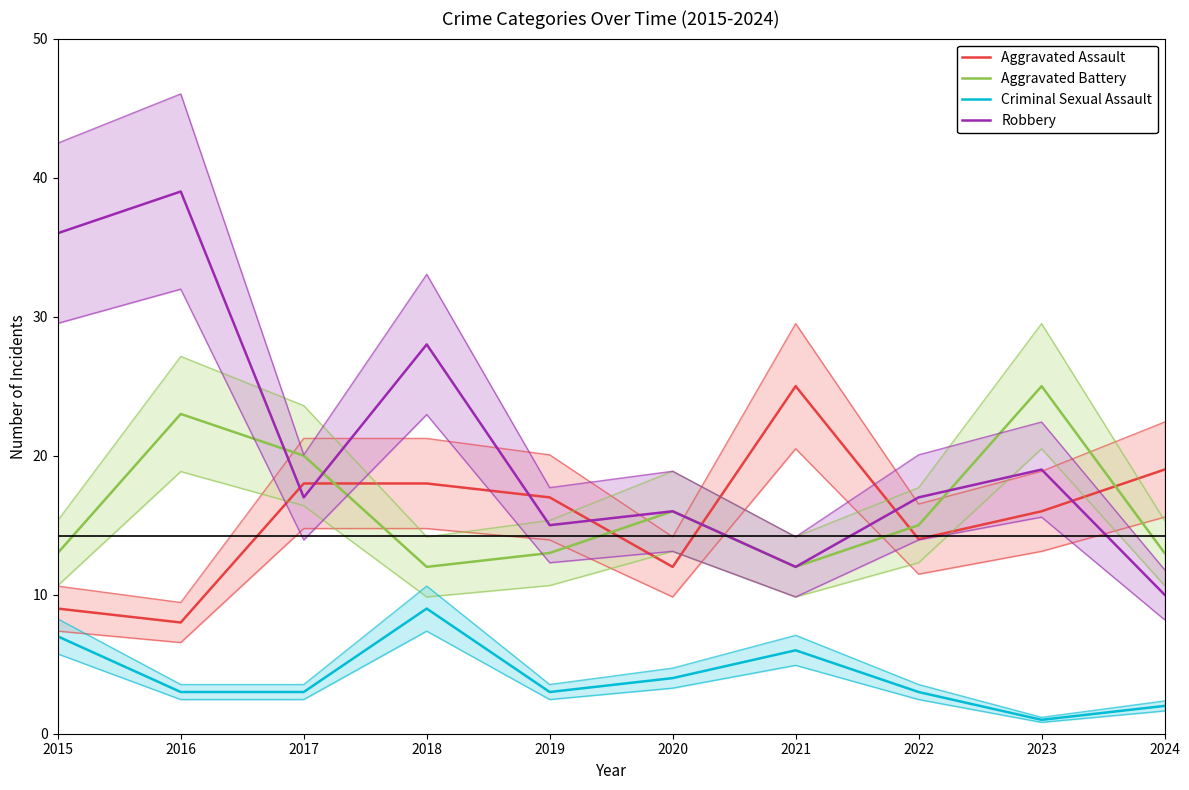

What is the value of the Robbery point at the 1st from the left?

36